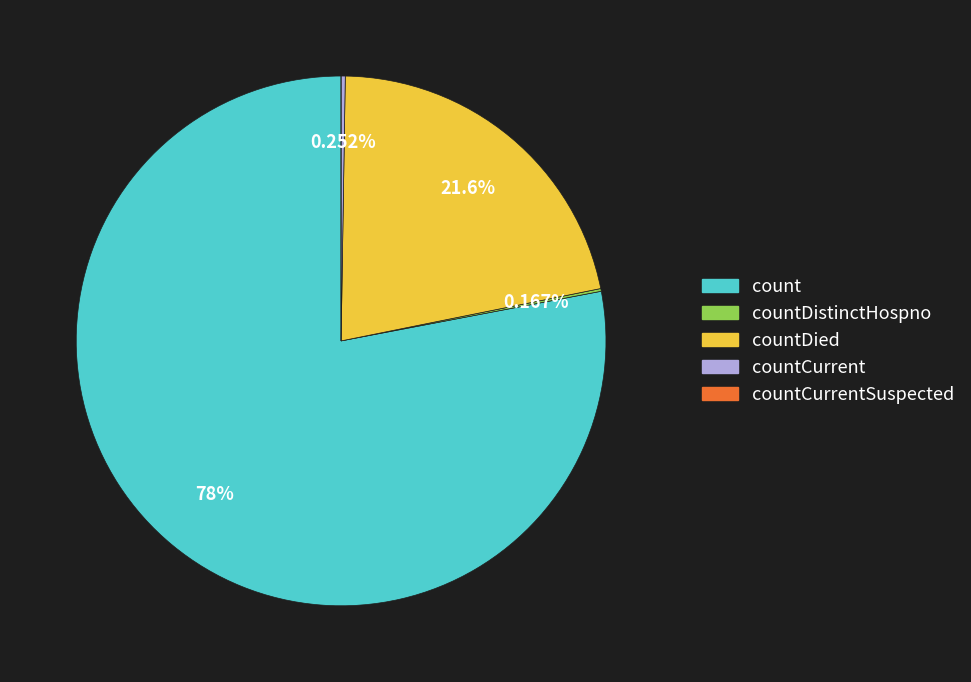

What percentage is NOT represented by count?

22.0%